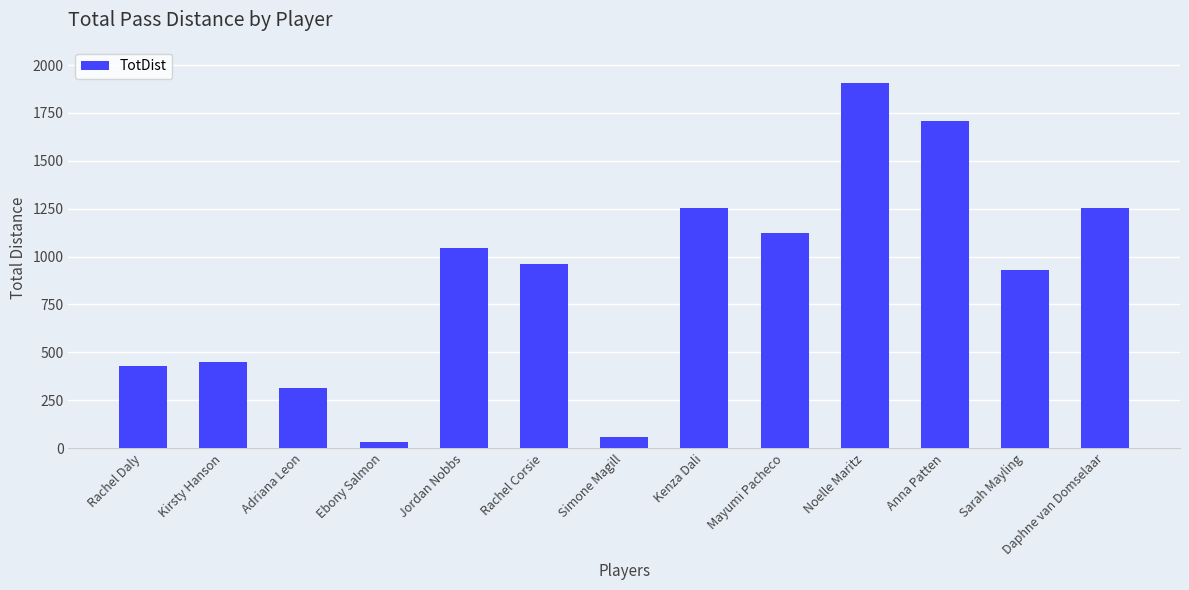

Count the number of categories in the chart.

13